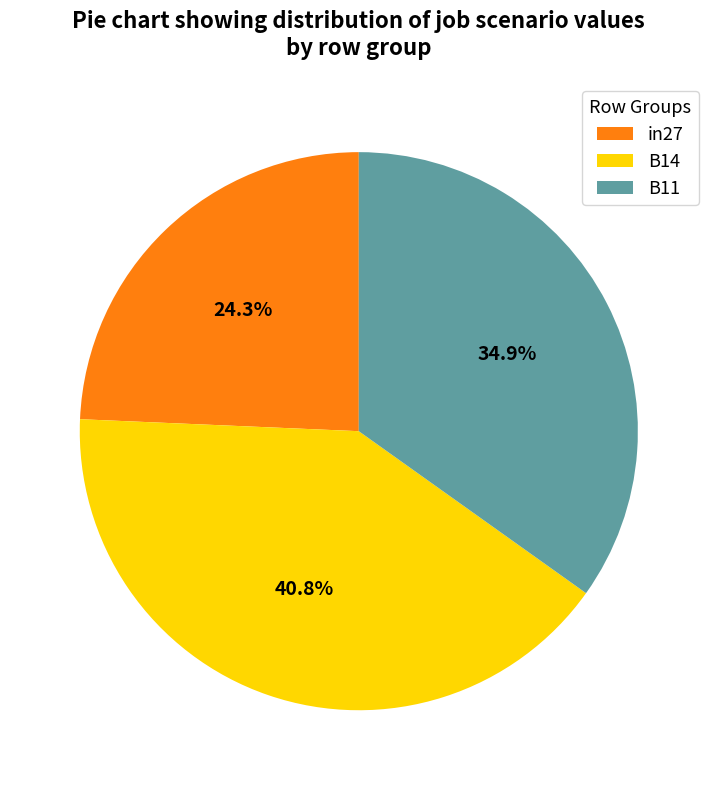

Between in27 and B11, which is larger?

B11